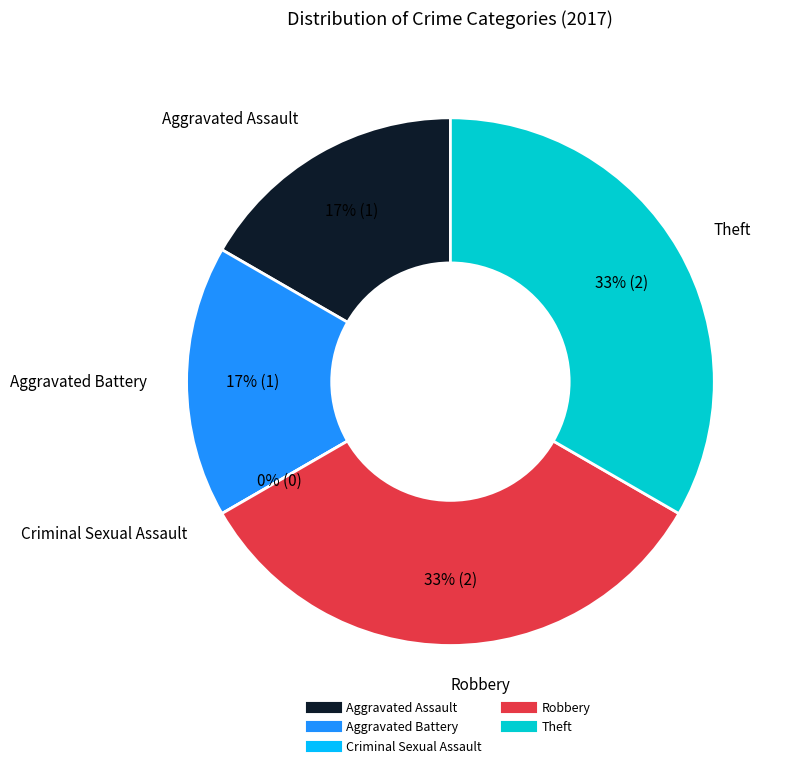

To the nearest percent, what percentage of the pie is Theft?

33%